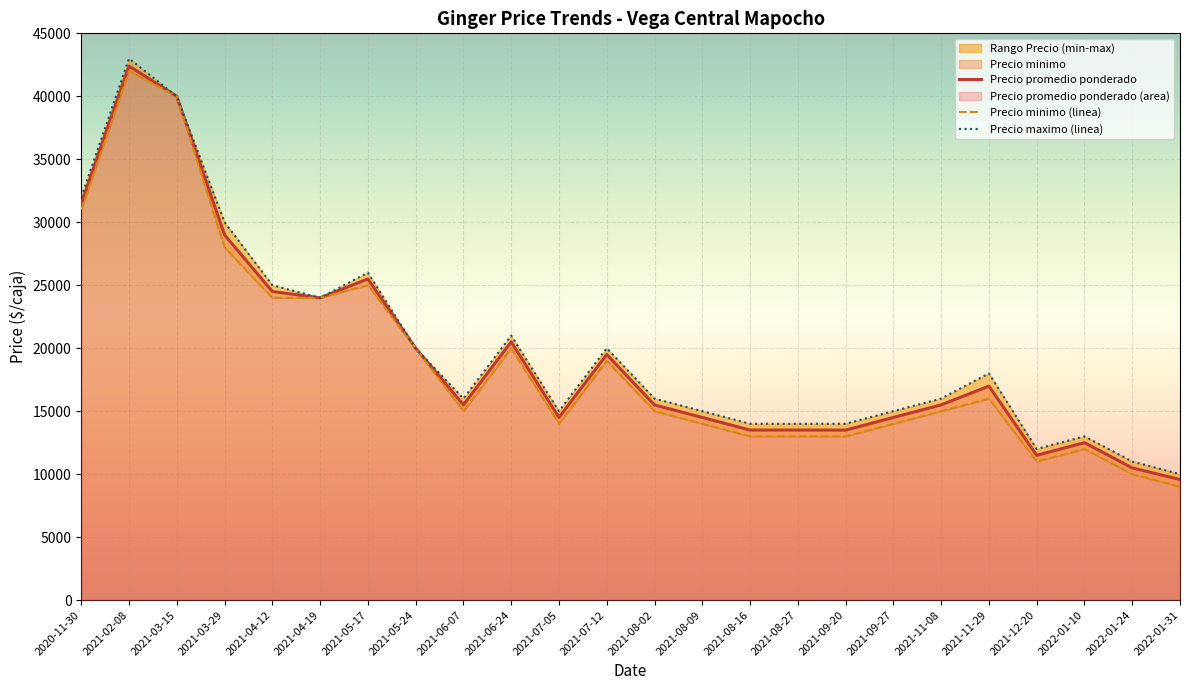

At how many categories does at least one series exceed 39299?

2